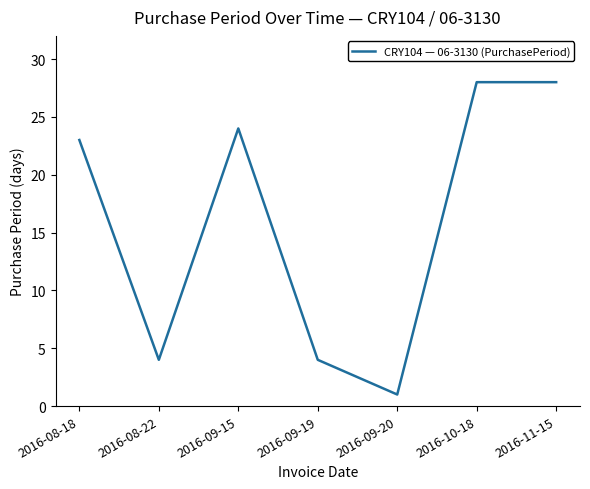

Reading right to left, what are all the values shown in this chart?

2016-11-15=28	2016-10-18=28	2016-09-20=1	2016-09-19=4	2016-09-15=24	2016-08-22=4	2016-08-18=23